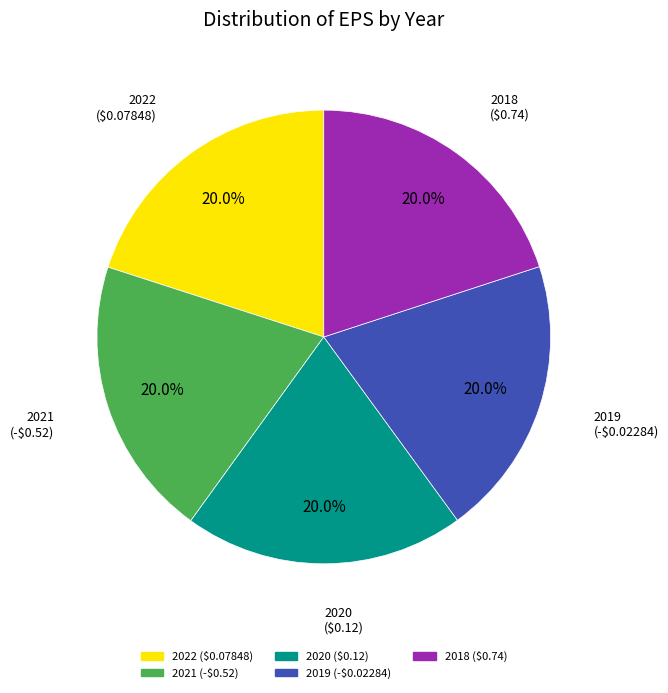

Approximately how many times larger is the value at 2018 compared to 2019?

1.0